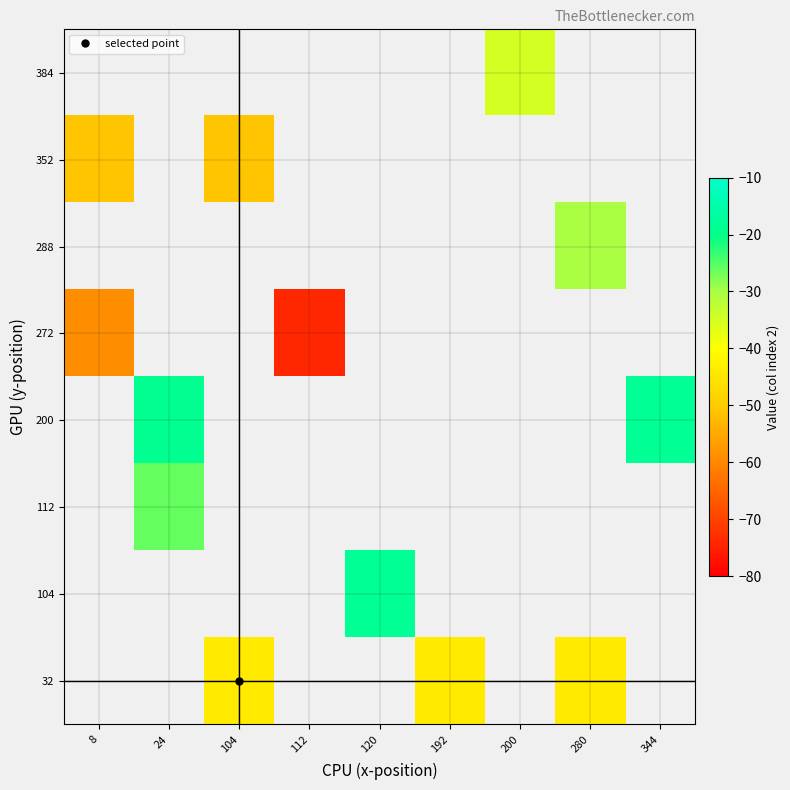

List the series in order of their overall mean, lowest first.

32, 104, 112, 200, 272, 288, 352, 384